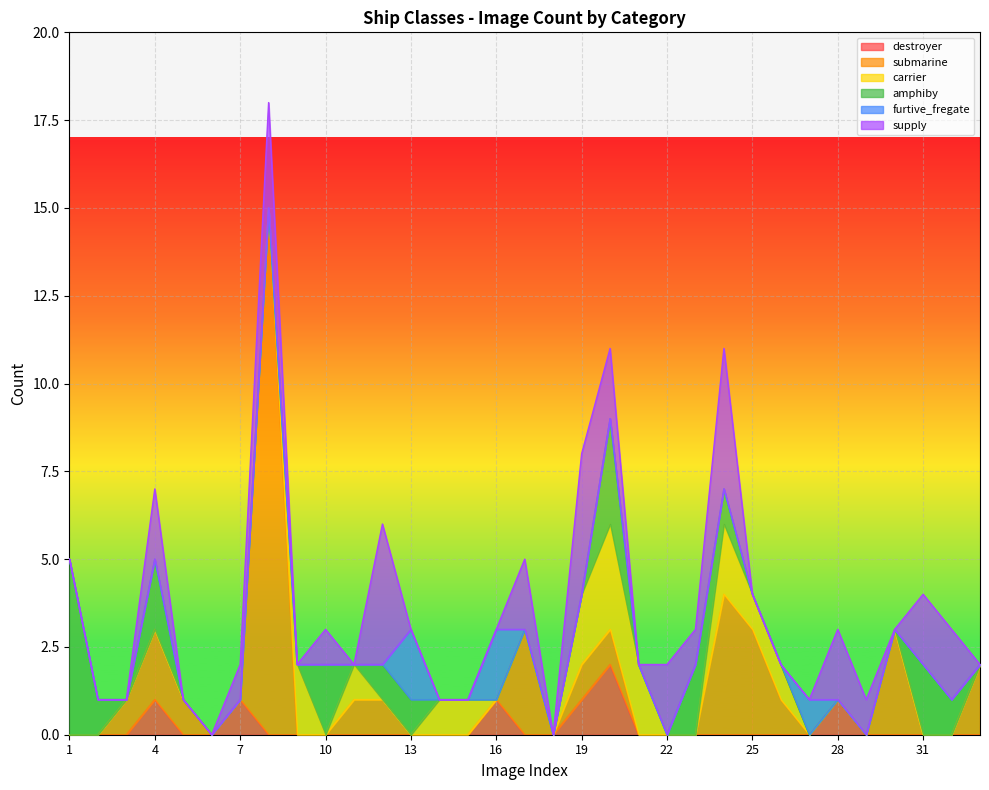

What are all the series names shown in the legend?

destroyer, submarine, carrier, amphiby, furtive_fregate, supply